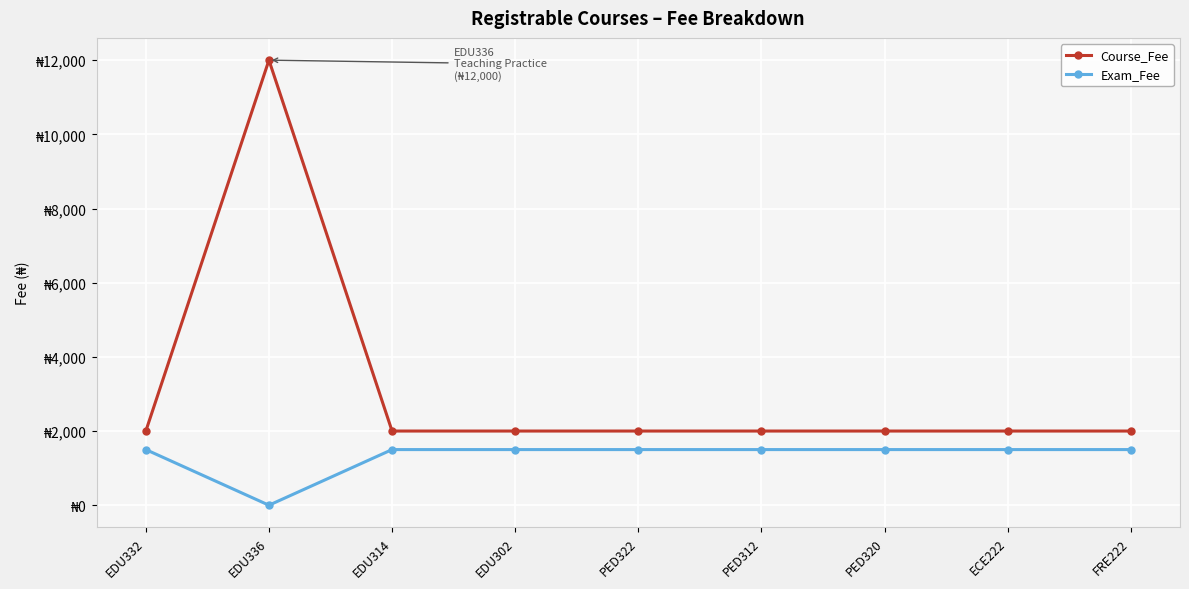

What are all the series names shown in the legend?

Course_Fee, Exam_Fee